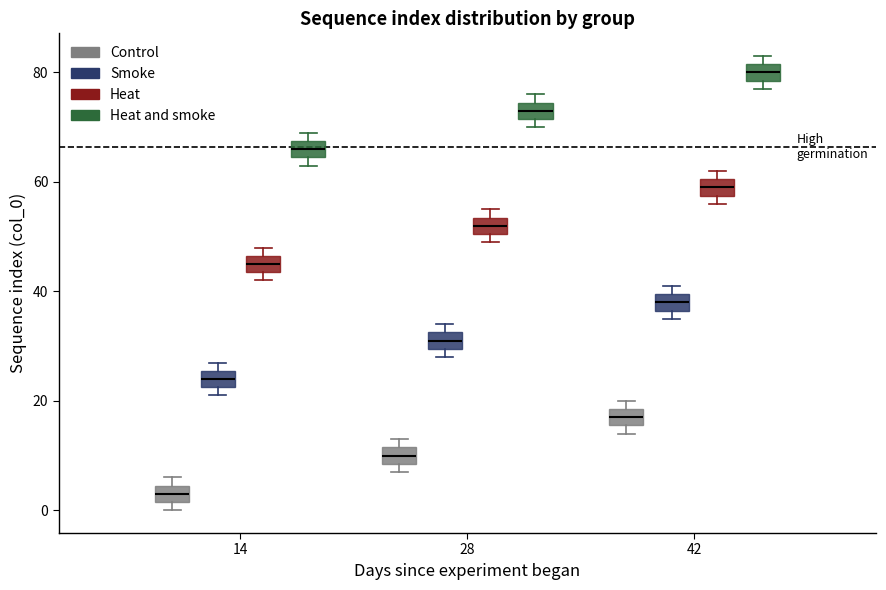

Where does the median line of the box for 28 (Heat) sit on the y-axis? The values are not printed on the chart, so give them approximately, as read against the axis.

52